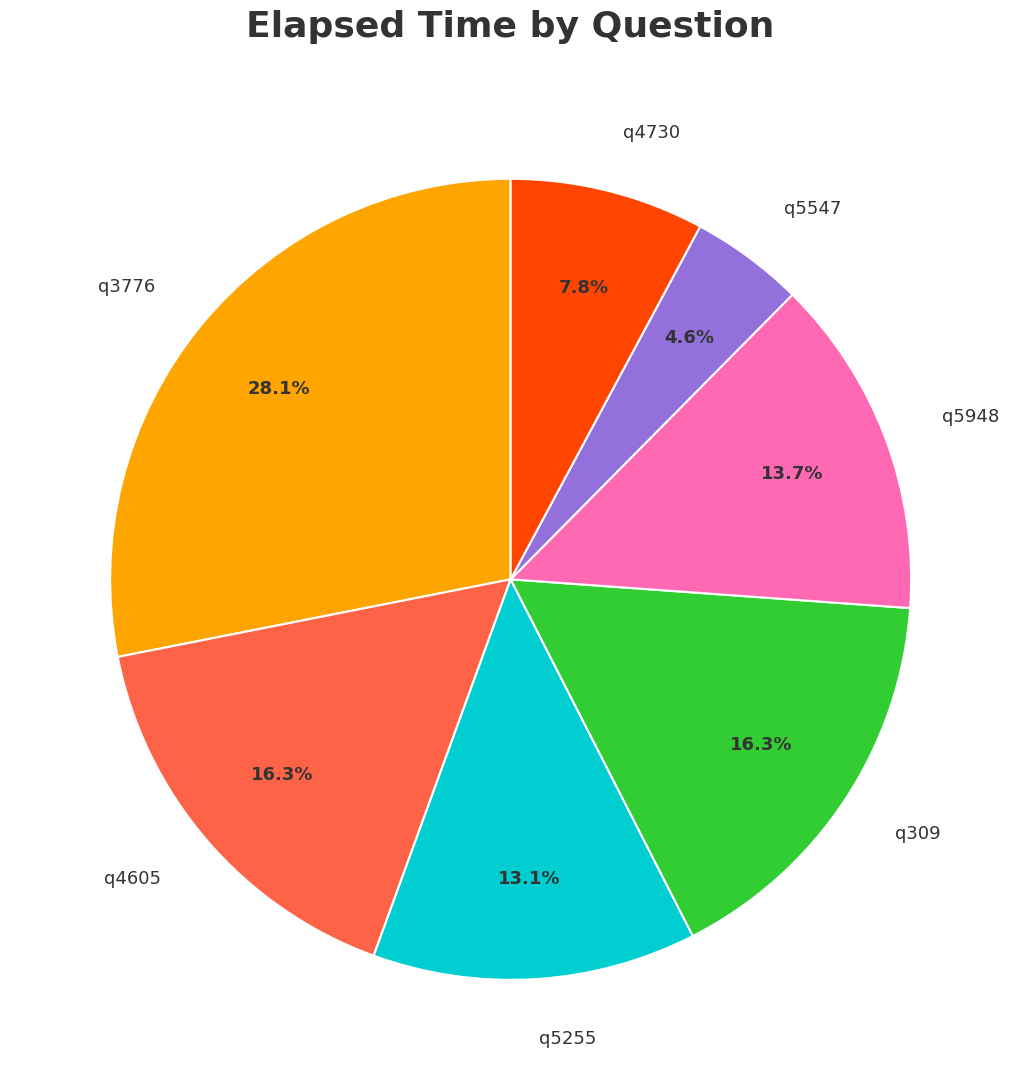

Is there any slice that represents more than half of the pie?

No